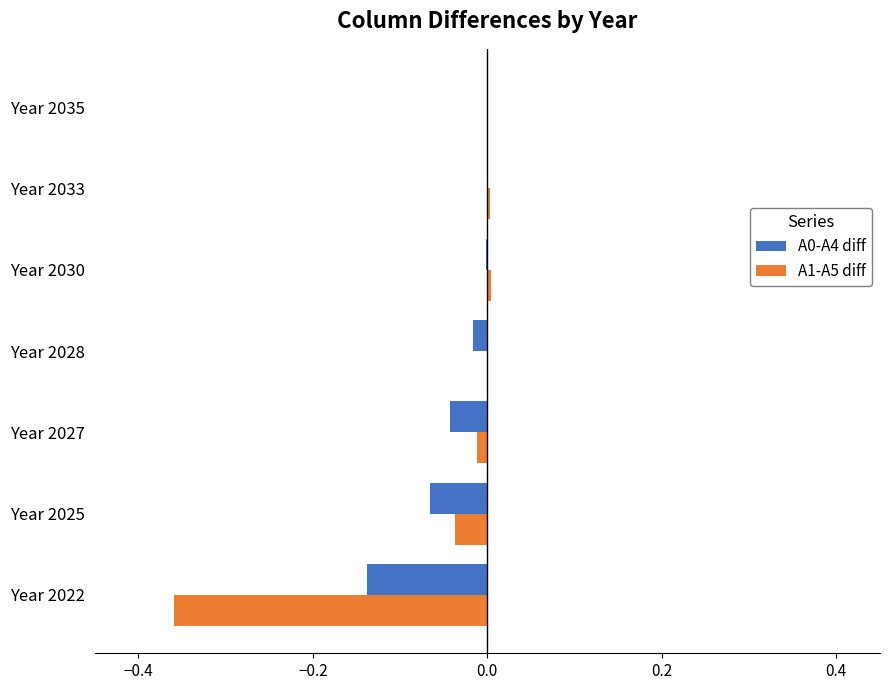

Is the value of A0-A4 diff at Year 2022 greater than the value of A1-A5 diff at Year 2025?

No